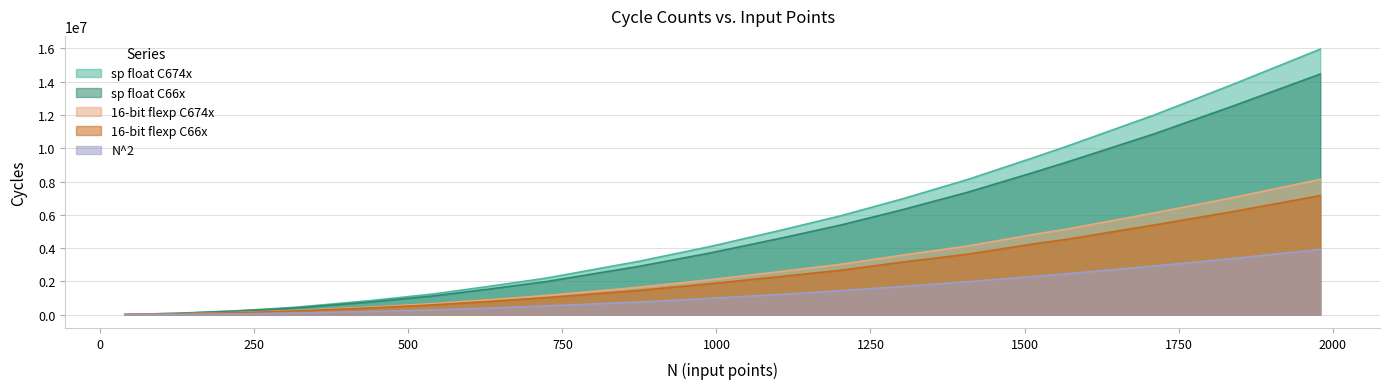

Reading left to right, list all the values displayed in this chart.

sp float C66x: 40=11083	126=76760	219=209358	270=305543	316=401523	438=762856	540=1125332	630=1535246	724=1991579	874=2903213	987=3689126	1099=4553907	1200=5371994	1300=6290145	1408=7361837	1510=8496249	1569=9171827	1710=10861363	1837=12522191	1980=14461234
N^2: 40=1600	126=15876	219=47961	270=72900	316=99856	438=191844	540=291600	630=396900	724=524176	874=763876	987=974169	1099=1207801	1200=1440000	1300=1690000	1408=1982464	1510=2280100	1569=2461761	1710=2924100	1837=3374569	1980=3920400
sp float C674x: 40=12303	126=85384	219=231113	270=338265	316=443569	438=843070	540=1241734	630=1696337	724=2197976	874=3206369	987=4072772	1099=5027315	1200=5927309	1300=6941126	1408=8126100	1510=9380762	1569=10123674	1710=11991111	1837=13822239	1980=15957636
16-bit flexp C66x: 40=7819	126=47879	219=115550	270=170236	316=221943	438=404898	540=590527	630=794178	724=1025615	874=1459205	987=1847109	1099=2272142	1200=2662202	1300=3150426	1408=3636070	1510=4227150	1569=4530241	1710=5387235	1837=6187825	1980=7156368
16-bit flexp C674x: 40=8140	126=51577	219=127206	270=187819	316=246288	438=451832	540=662226	630=891672	724=1154990	874=1648946	987=2088819	1099=2571965	1200=3021081	1300=3570092	1408=4129890	1510=4793092	1569=5143467	1710=6113714	1837=7027056	1980=8132159